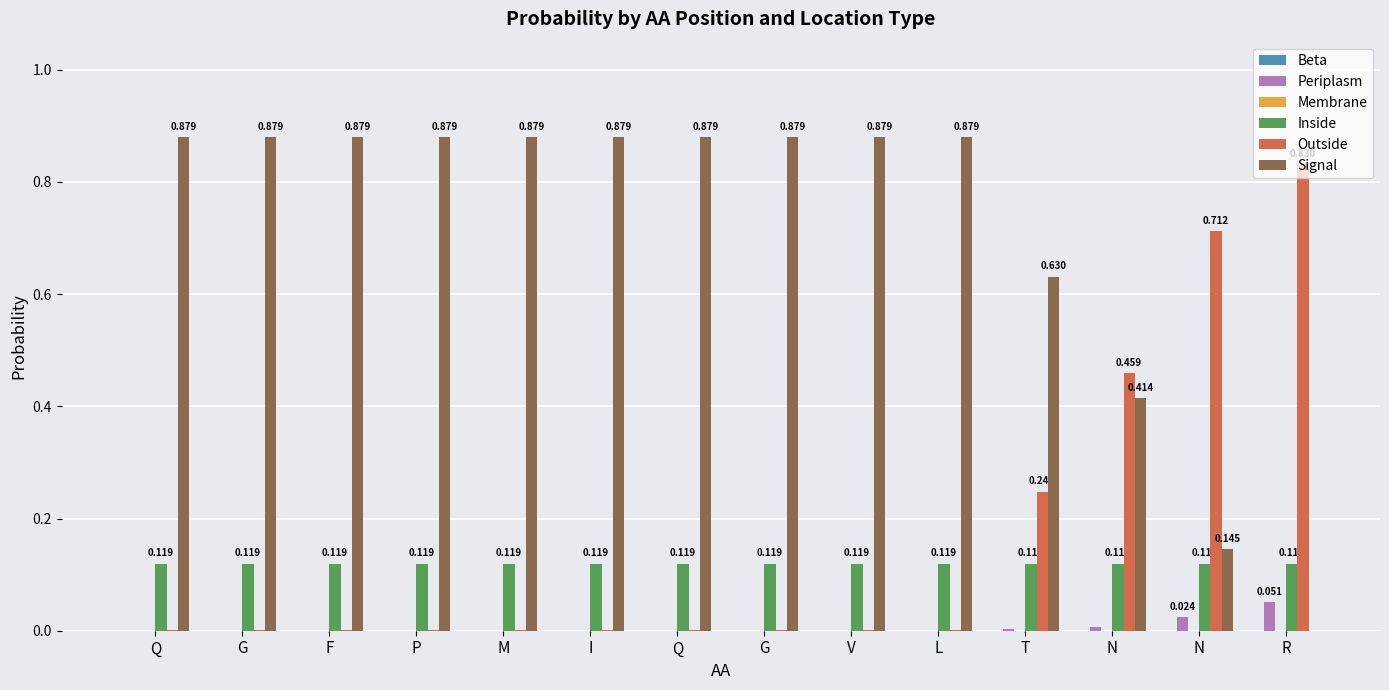

How many groups of bars are there?

14